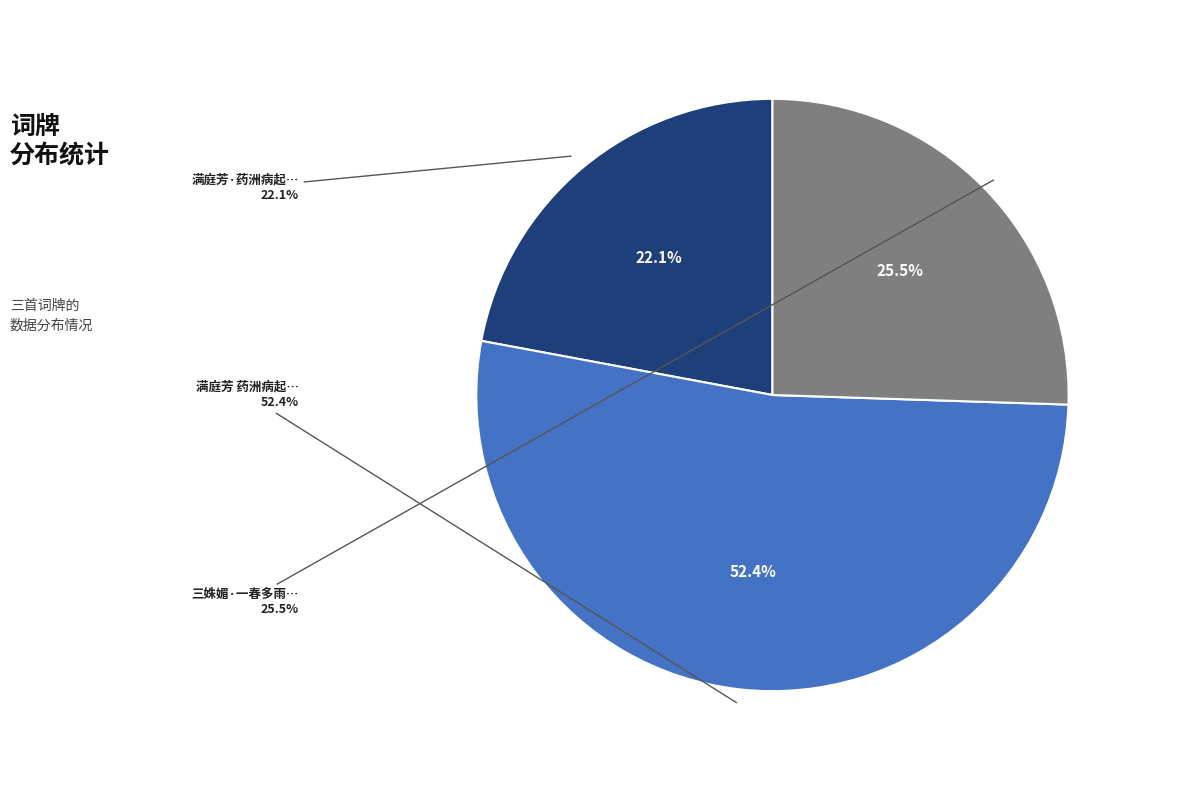

Rank the categories by value from highest to lowest.

满庭芳 药洲病起，池馆秋阑，触绪为词，用深羁愫, 三姝媚·一春多雨，花事易阑，触绪成愁，倚声悽断, 满庭芳·药洲病起，池馆秋阑，触绪为词，用深羁愫